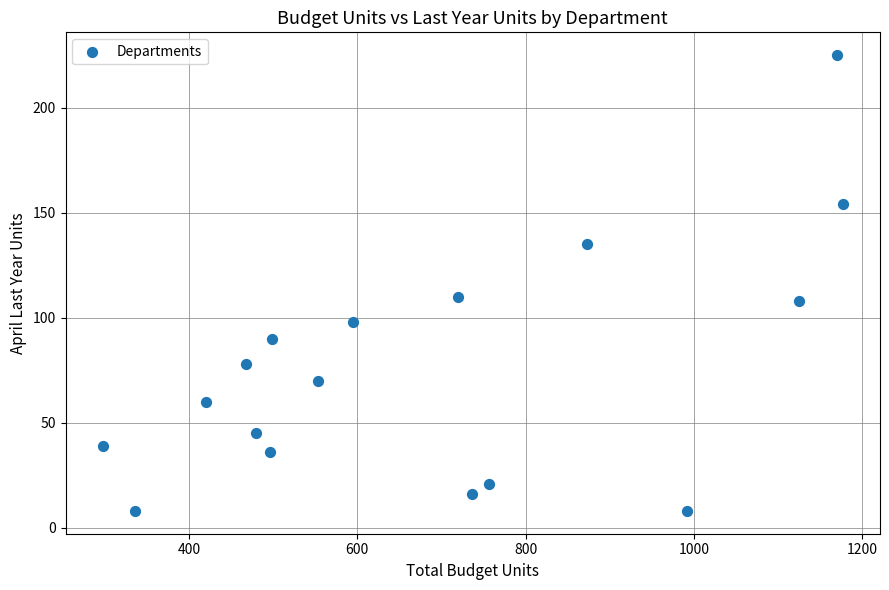

What is the range of X values (max minus min)?

880